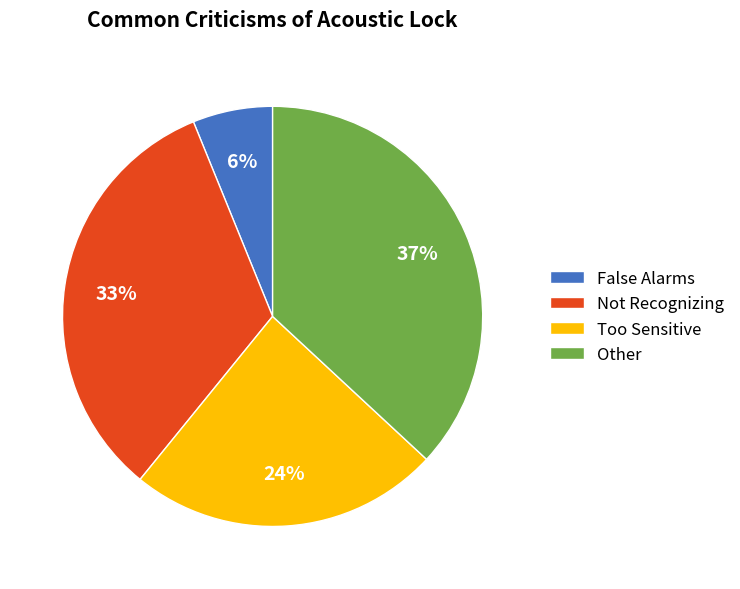

To the nearest percent, what is the average slice percentage?

25%